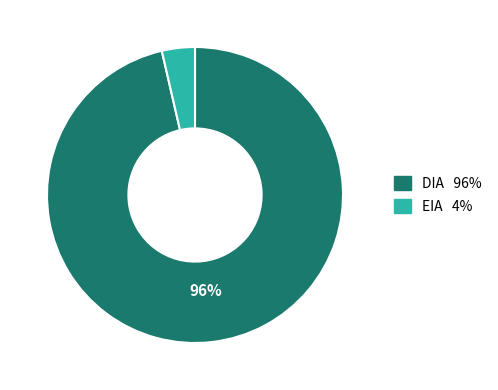

Which slice is the largest?

DIA